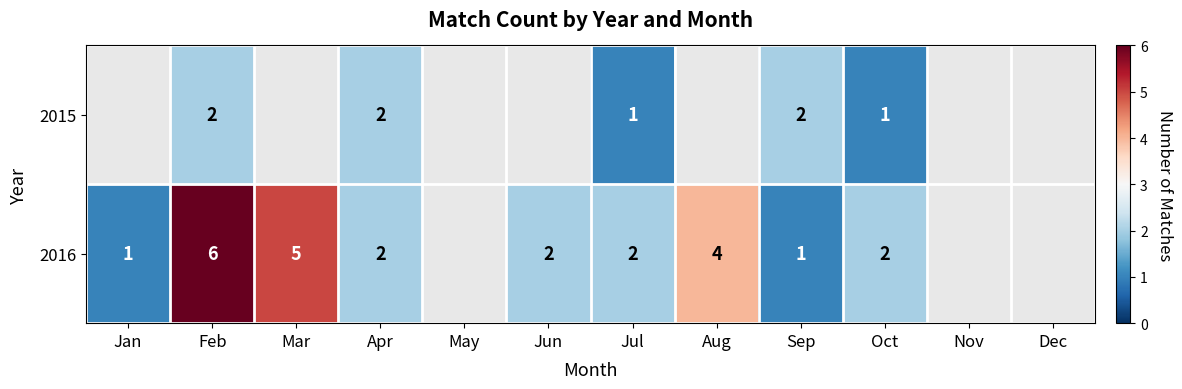

What is the difference between the 2016 values at Mar and Jun?

3